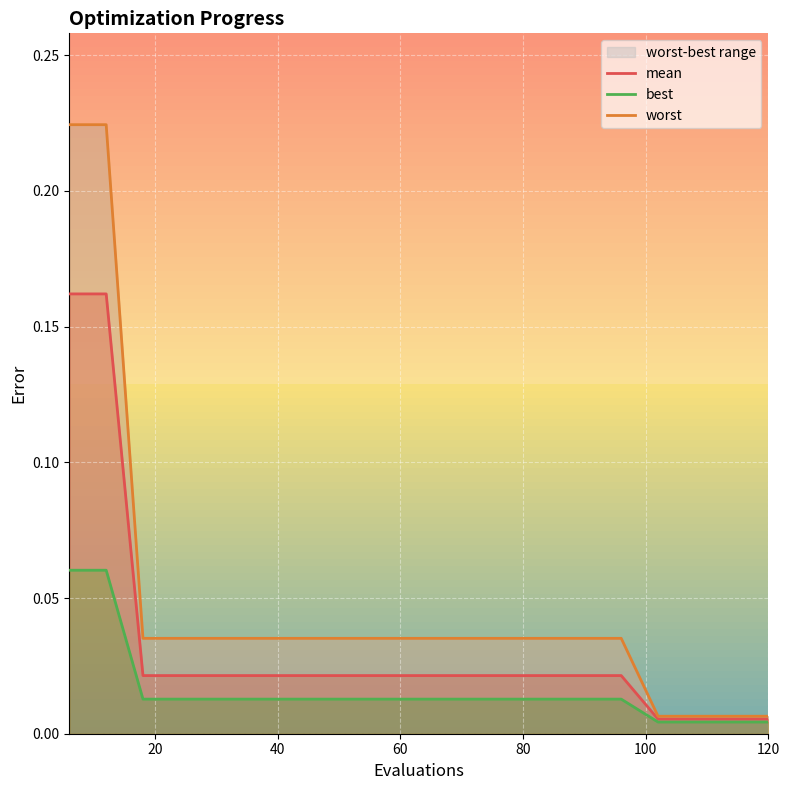

True or false: worst and best cross at least once.

False